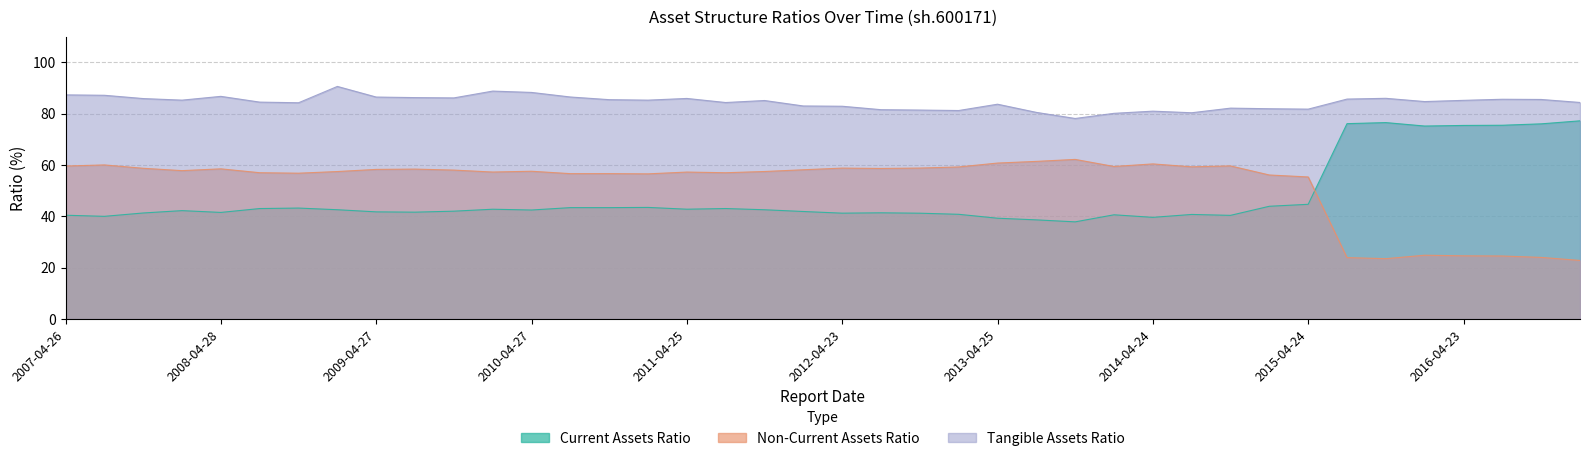

The Tangible Assets Ratio series shows 85.5 at 2016-10-25. True or false?

True